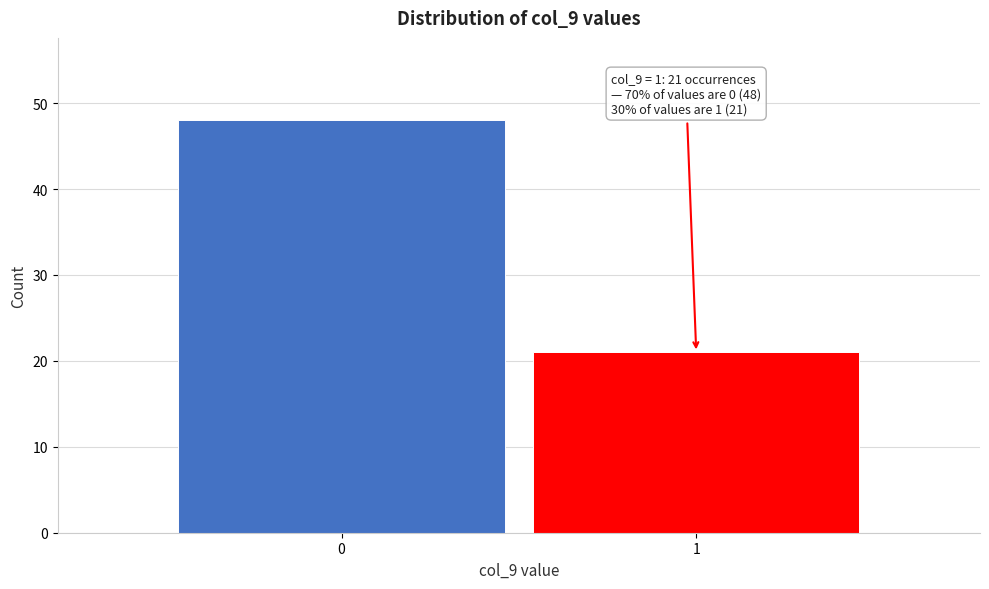

Reading right to left, list all the values displayed in this chart.

21	48